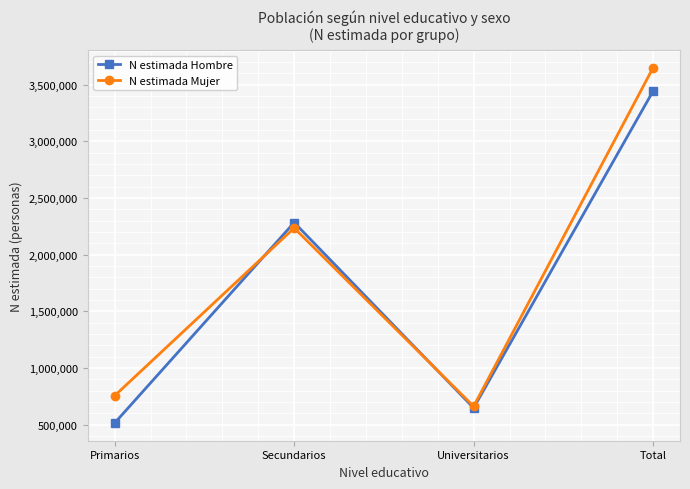

How many data points in N estimada Hombre are less than 2283981?

2